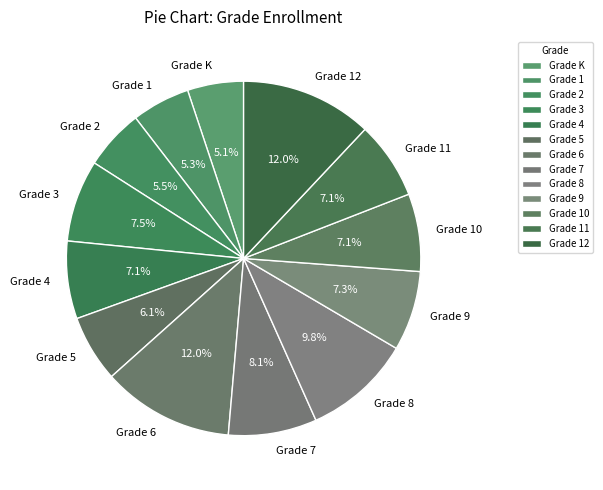

How many slices are in this pie chart?

13